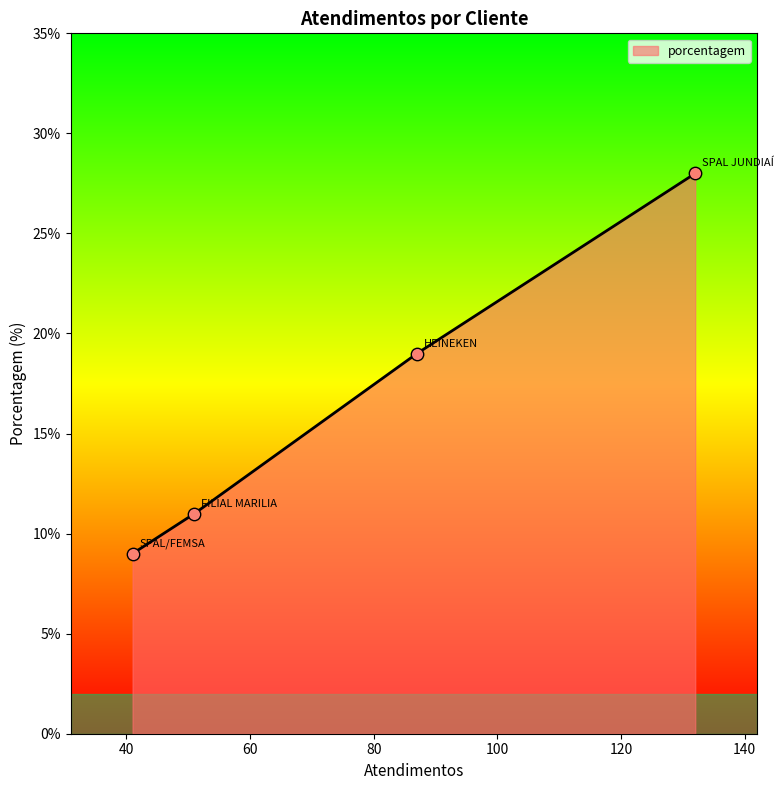

True or false: there are more than 0 points higher than both neighbors.

False